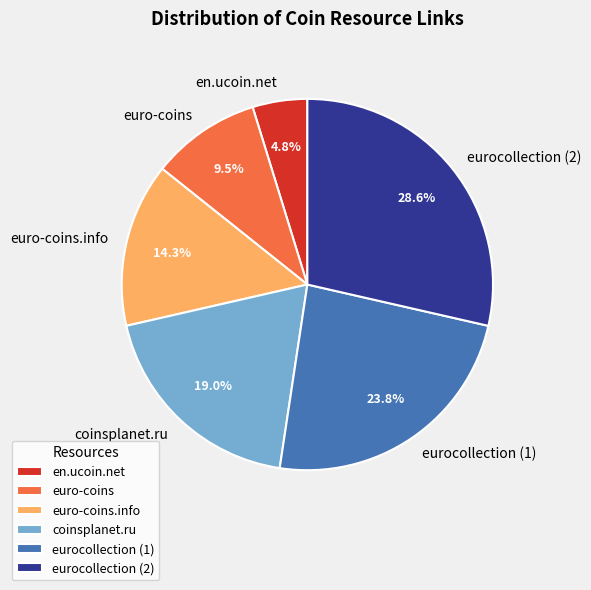

Combined, what portion of the pie is coinsplanet.ru and euro-coins.info?

33.3%